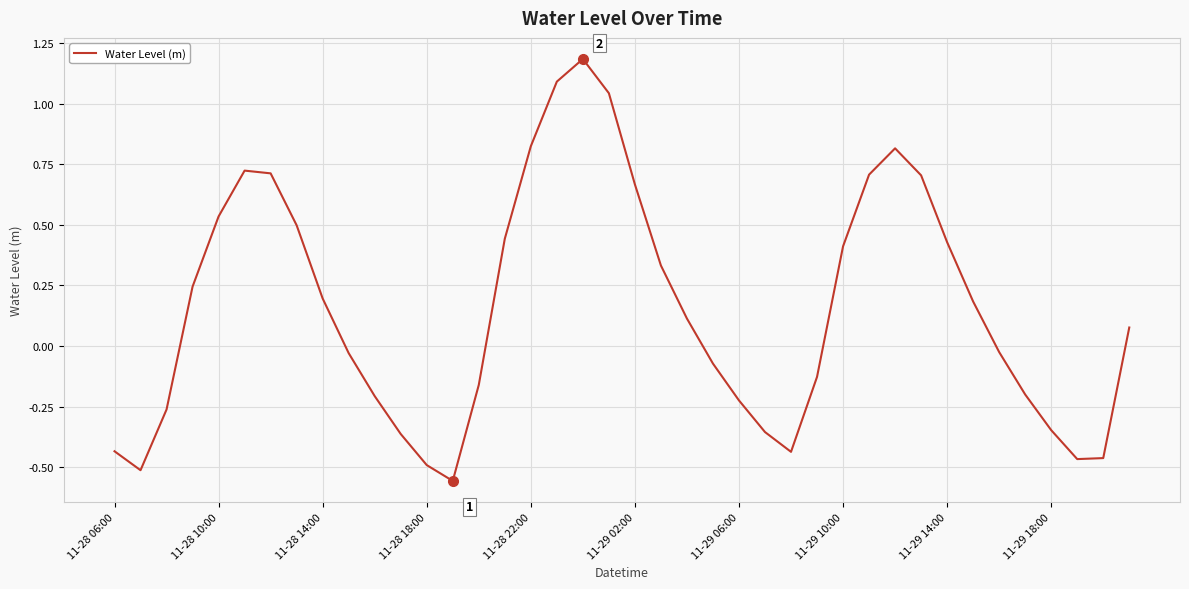

What is the difference between the maximum and minimum values?

1.7